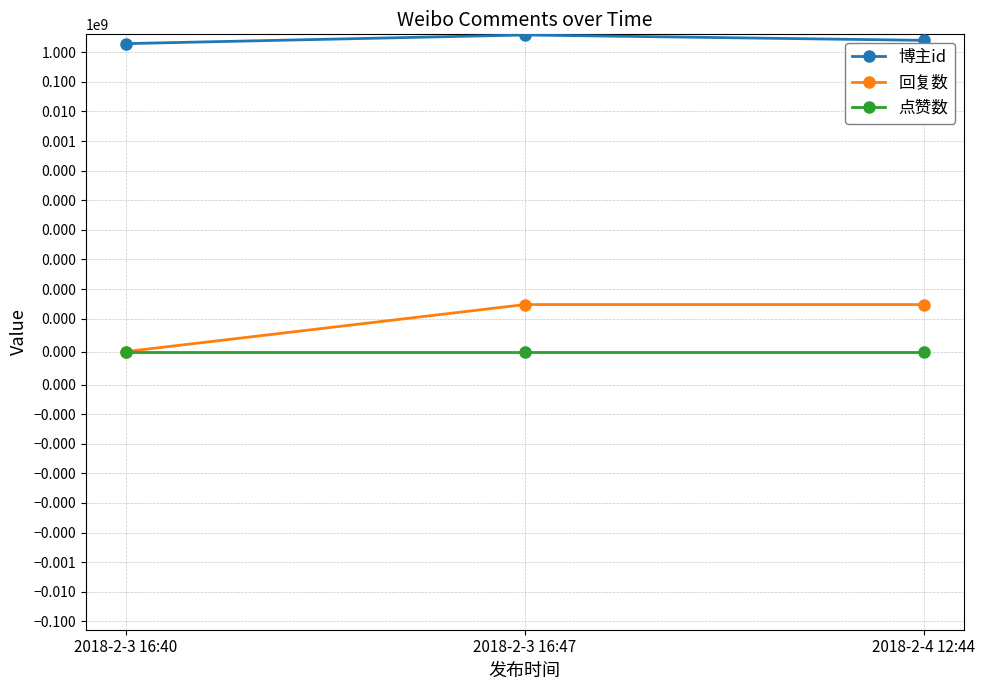

Which category has the lowest value across all series?

2018-2-3 16:40